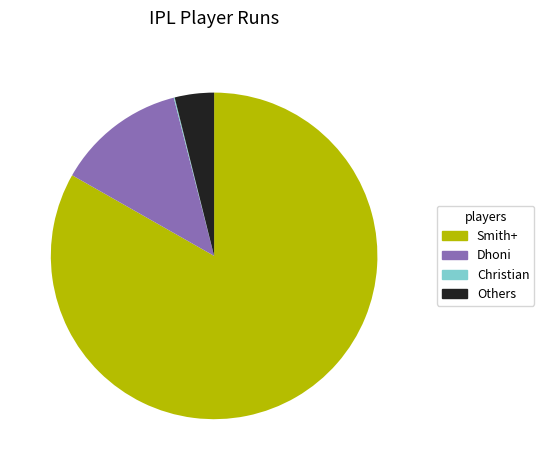

Do Smith+ and Dhoni together represent more than half of the pie?

Yes